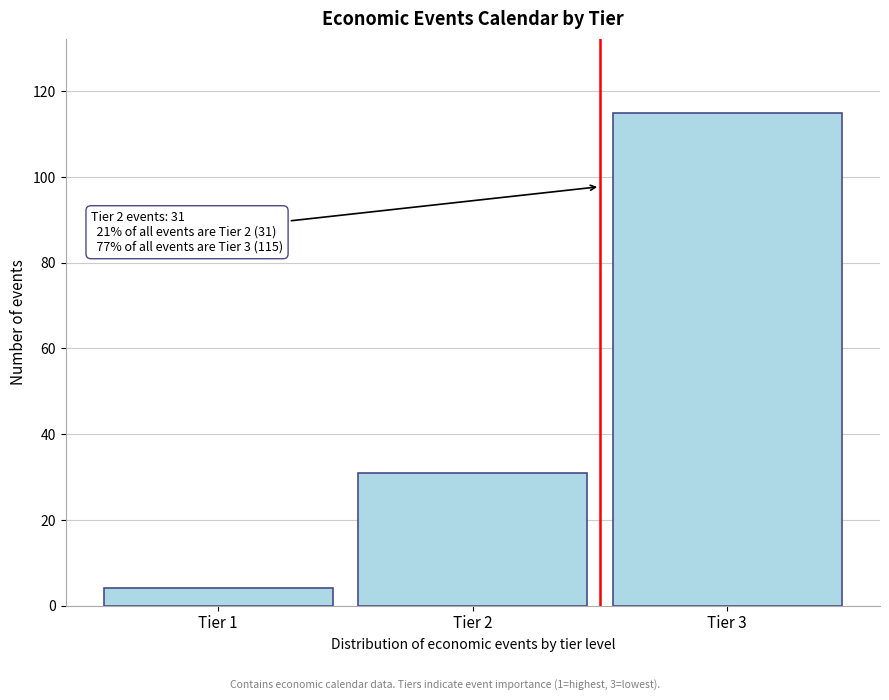

Reading right to left, what are all the values shown in this chart?

115	31	4